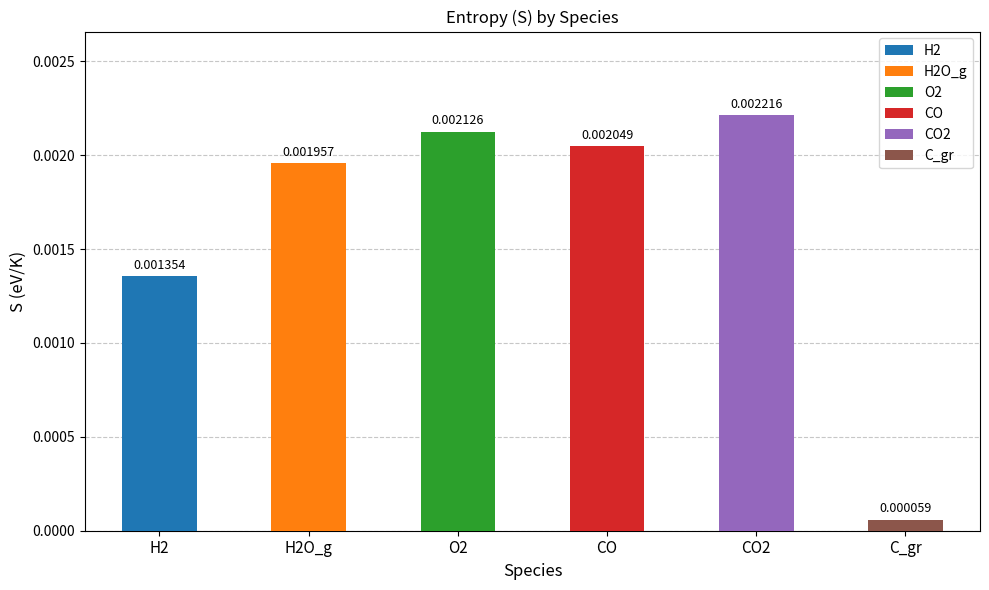

What is the label of the 3rd bar from the right?

CO